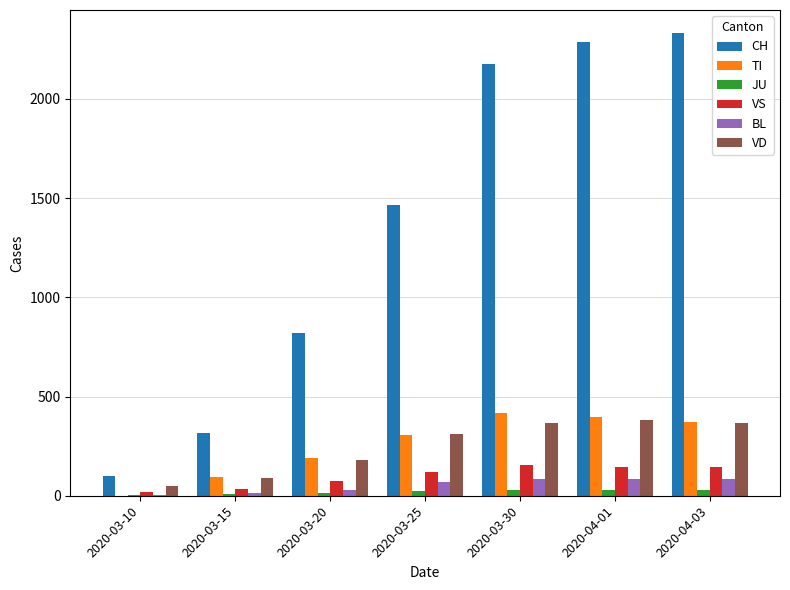

Are the bars grouped side by side (vs. stacked)?

Yes